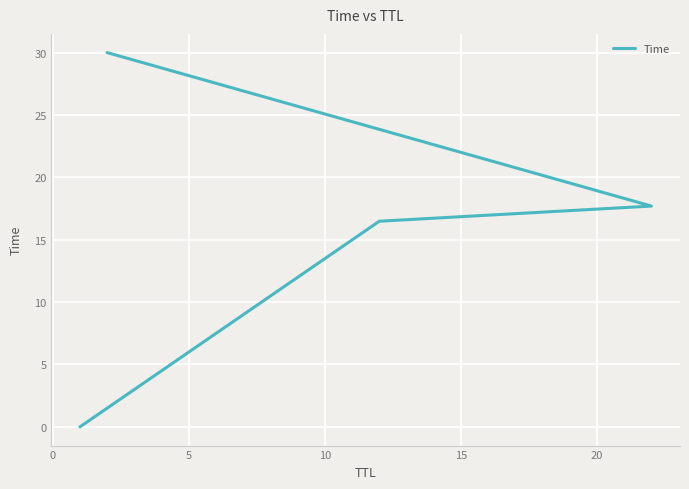

What is the sum of the values at 0 and 5?

34.2